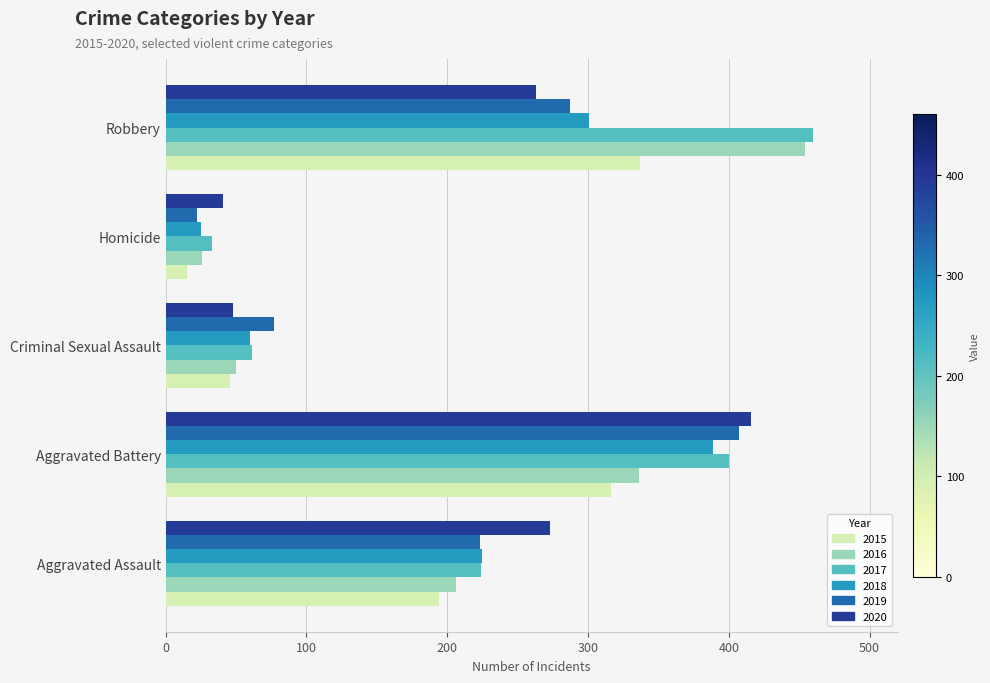

Which series has the largest range (max minus min)?

2016